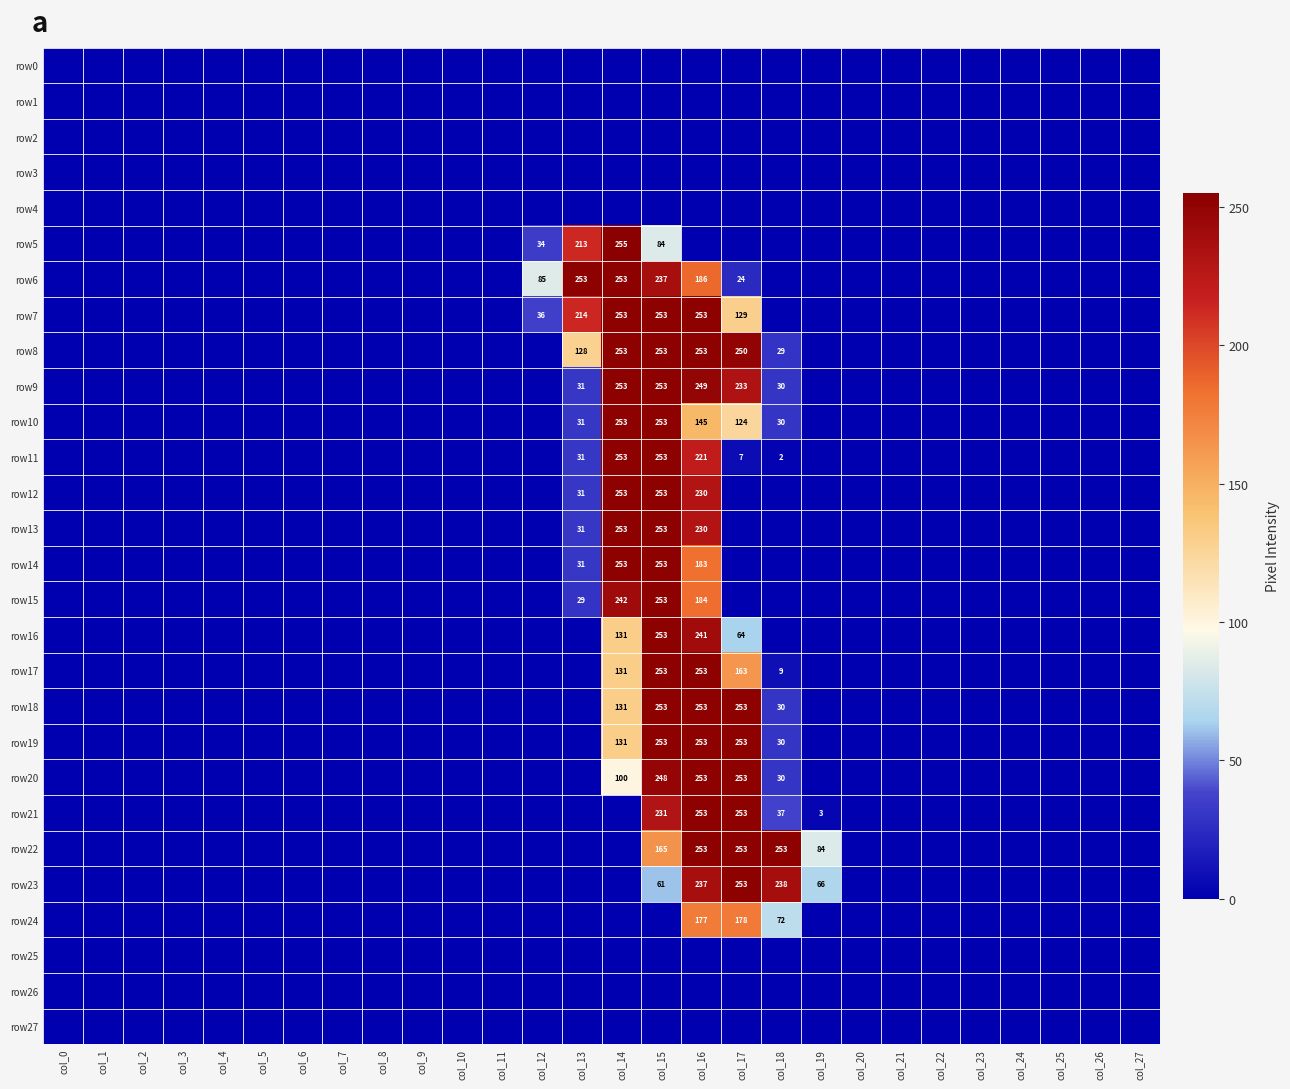

Rank the categories by row11 value from lowest to highest.

col_0, col_1, col_2, col_3, col_4, col_5, col_6, col_7, col_8, col_9, col_10, col_11, col_12, col_19, col_20, col_21, col_22, col_23, col_24, col_25, col_26, col_27, col_18, col_17, col_13, col_16, col_14, col_15